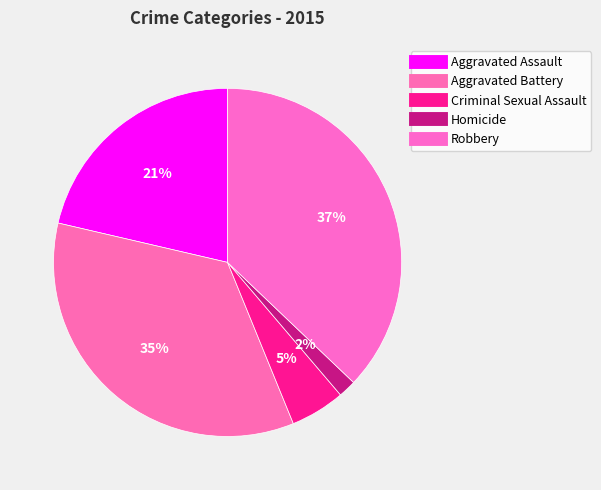

Count the number of slices in the pie.

5